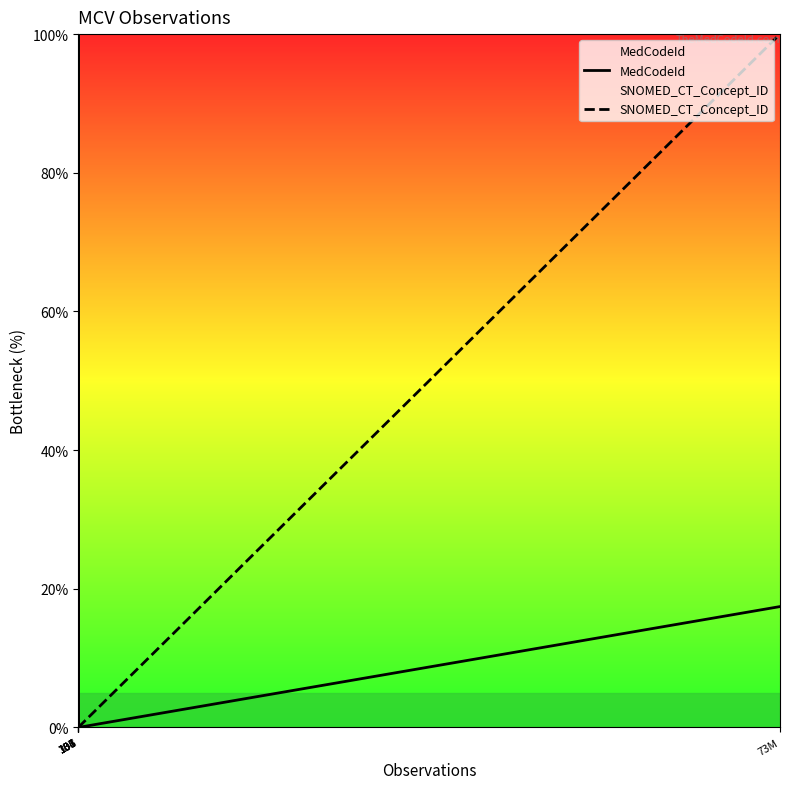

What is the highest value of the SNOMED_CT_Concept_ID series?

100.0